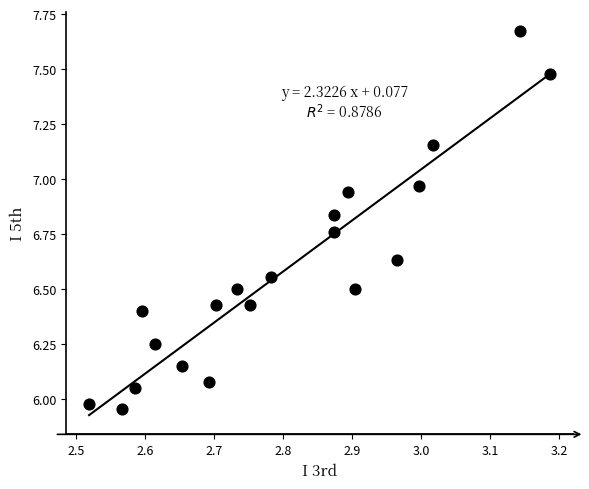

What is the range of Y values (max minus min)?

1.7